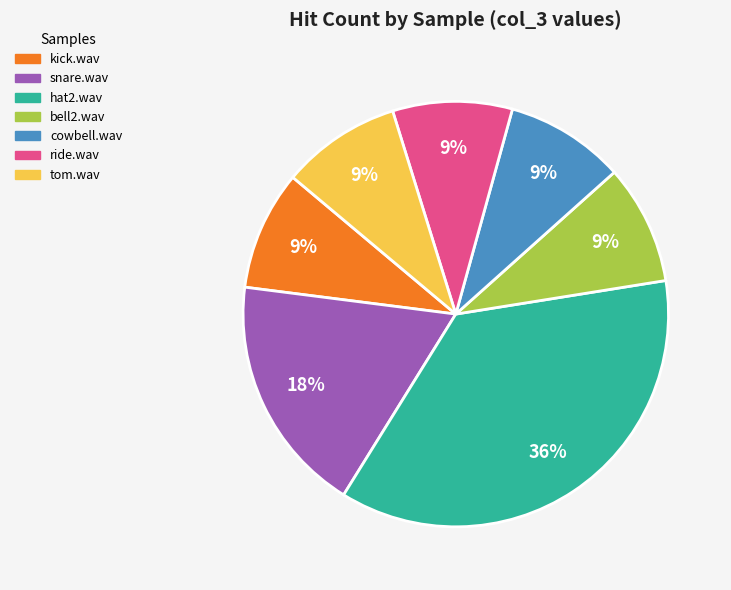

To the nearest percent, what portion does cowbell.wav represent?

9%